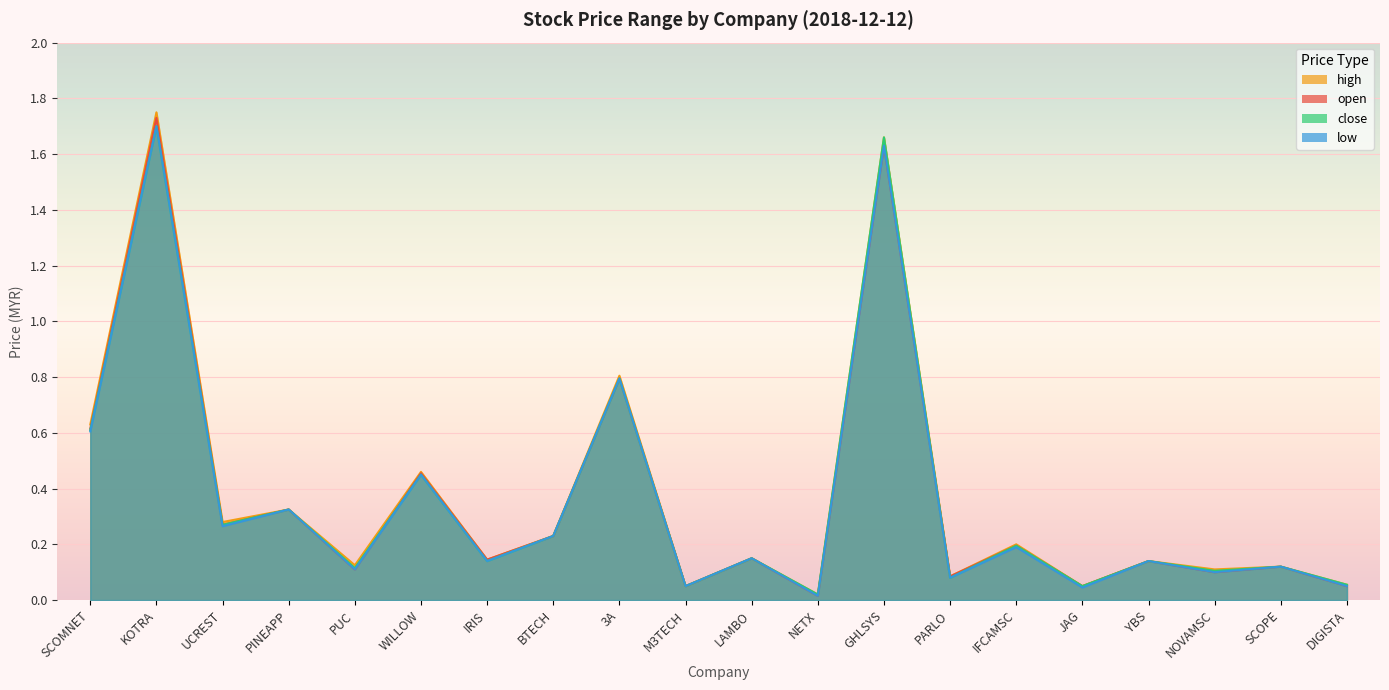

The close series shows 0.5 at PINEAPP. True or false?

False